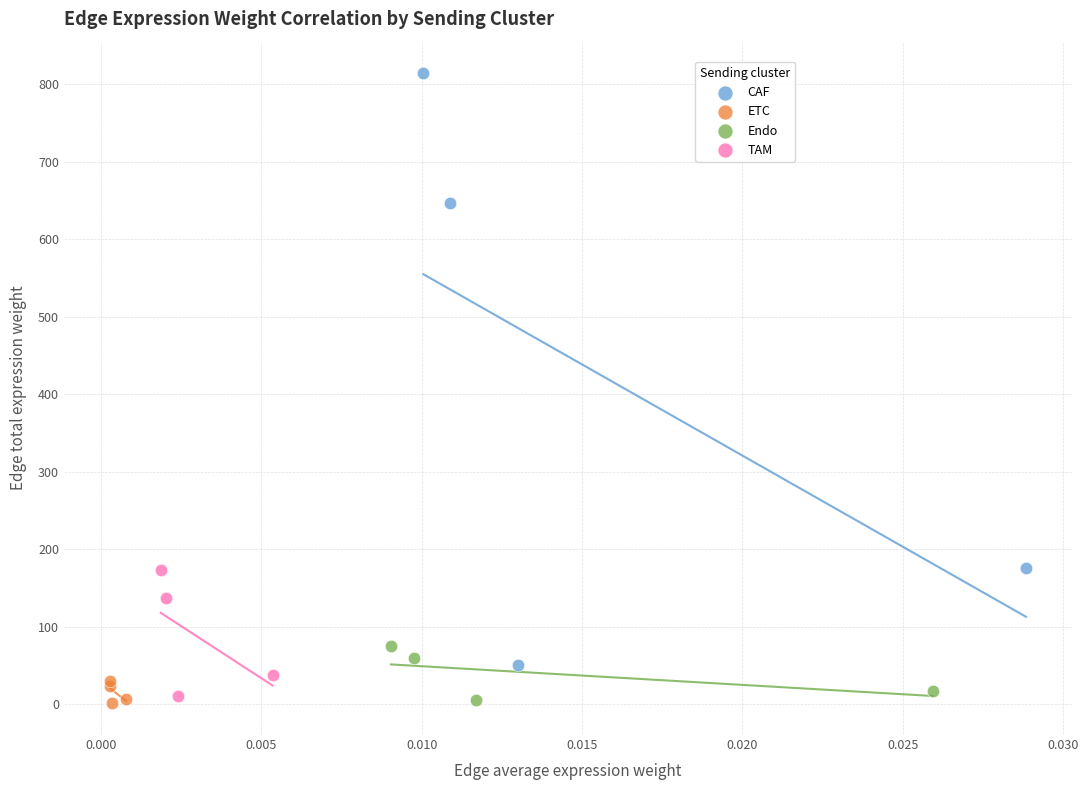

Which series reaches the maximum Y coordinate?

CAF